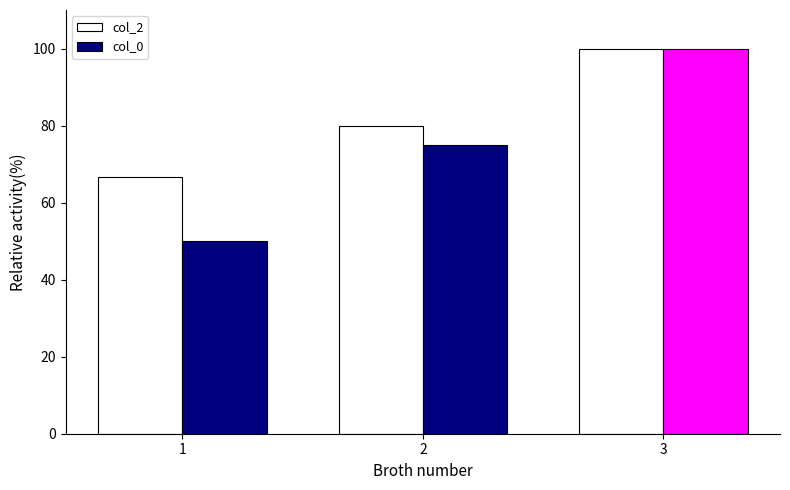

Between 2 and 3, which series saw the biggest shift?

col_0